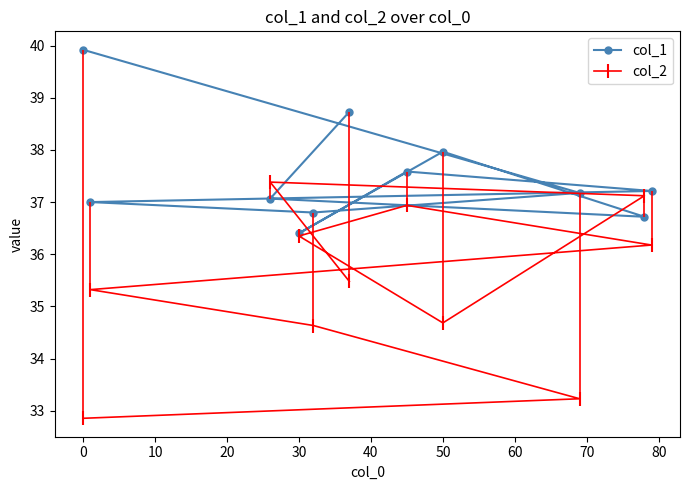

True or false: col_1 has a value of 39.9 at 0.

True